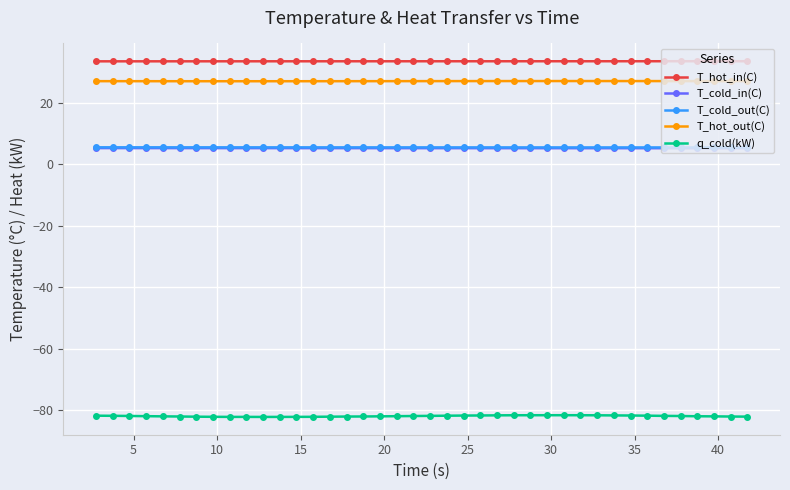

What is the value of the T_hot_out(C) point at the 14th from the left?

26.9